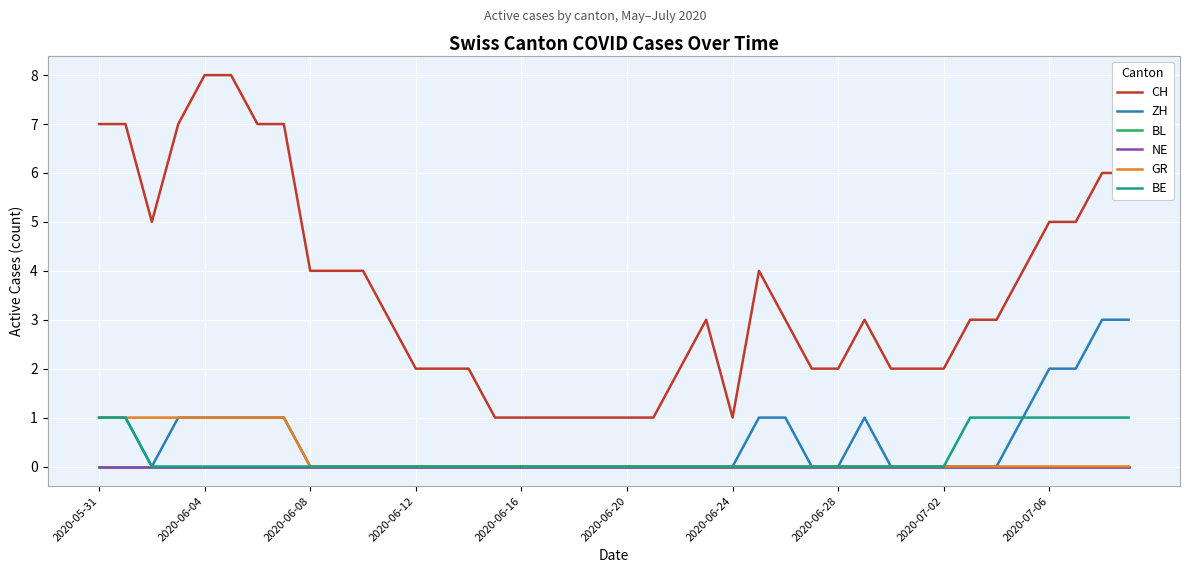

Does the chart have visible grid lines?

Yes